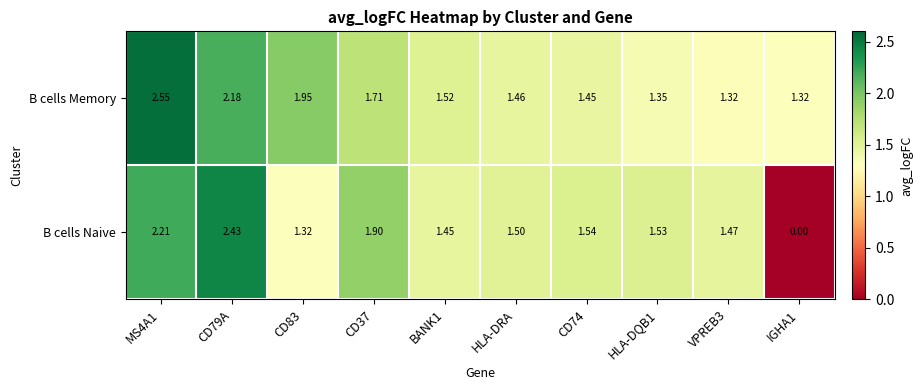

Which series has the widest spread of values?

B cells Naive